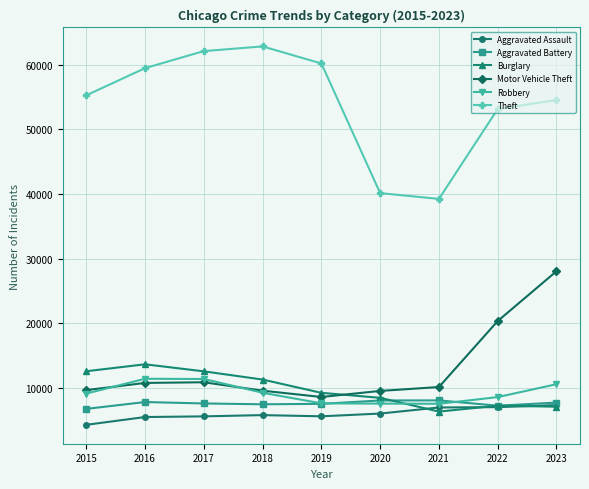

True or false: Theft and Aggravated Assault cross at least once.

False